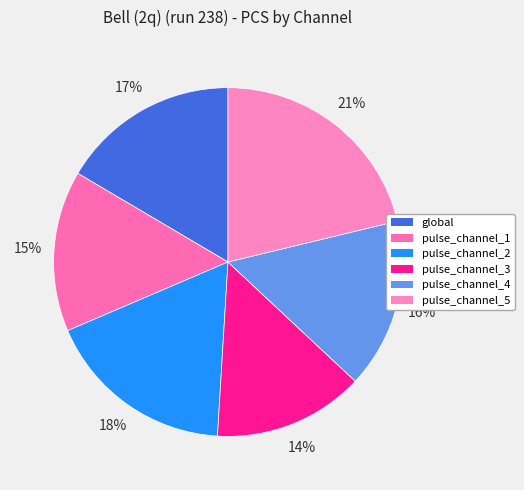

Rank the categories by value from highest to lowest.

pulse_channel_5, pulse_channel_2, global, pulse_channel_4, pulse_channel_1, pulse_channel_3